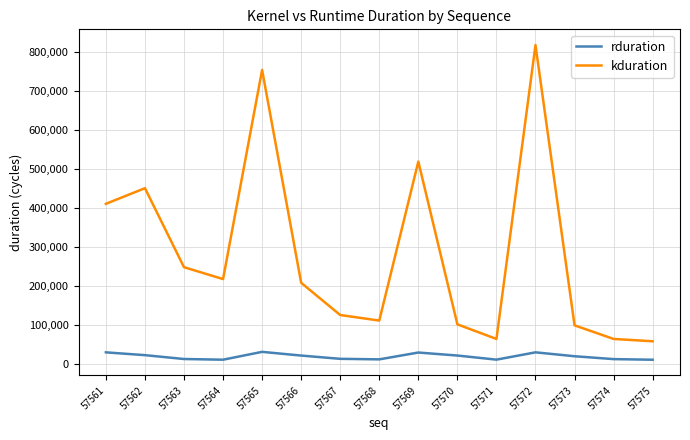

At how many categories does at least one series exceed 625762?

2